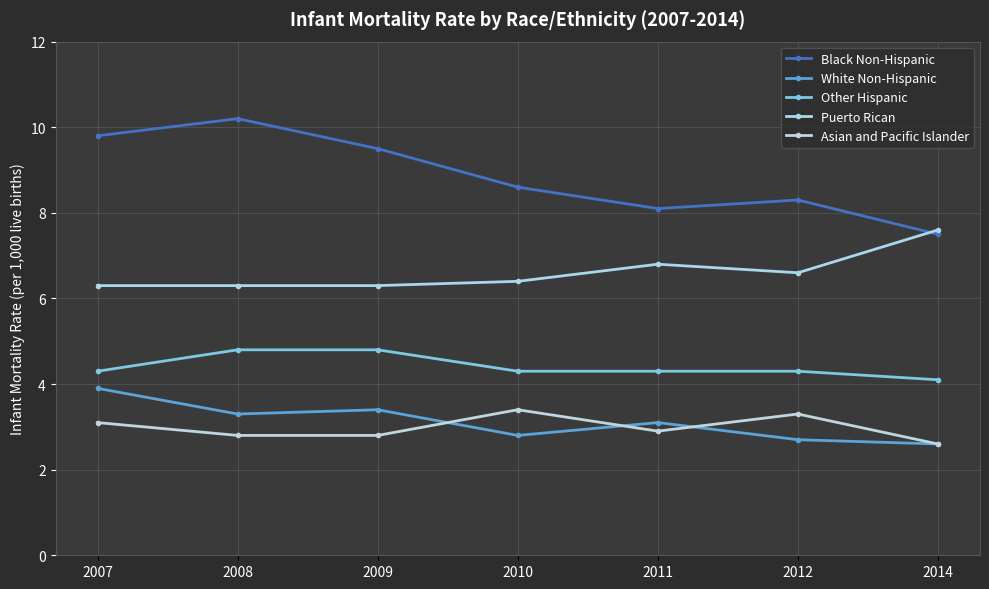

At which category is the sum across all series the highest?

2007